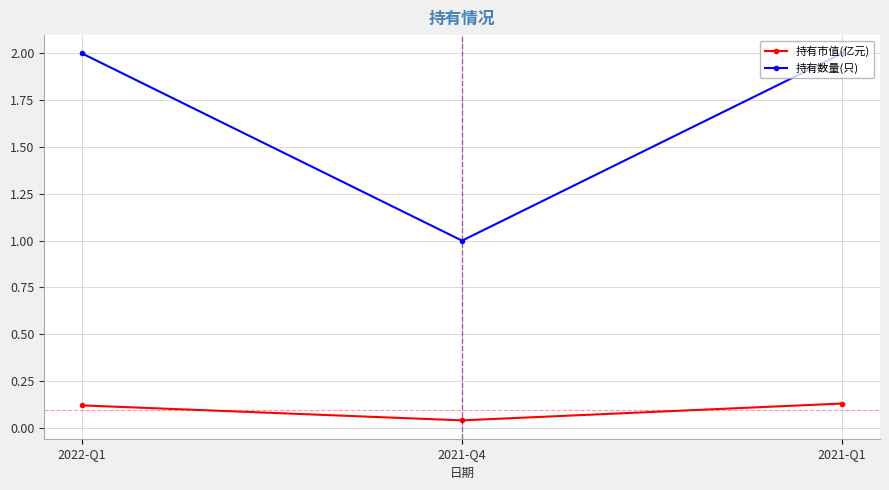

Is this an area chart (filled region under the line)?

No